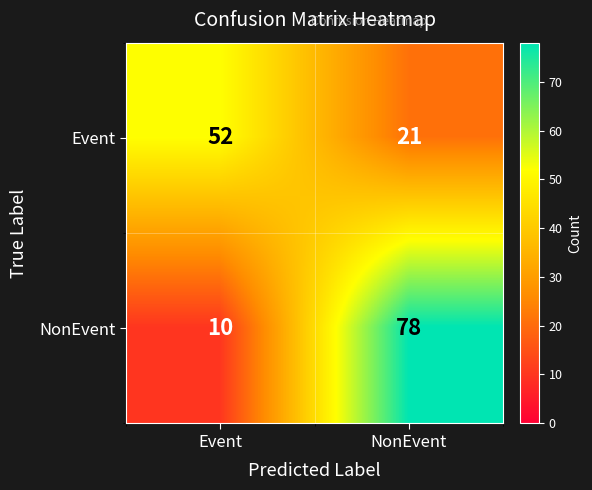

At how many categories does at least one series exceed 60?

1